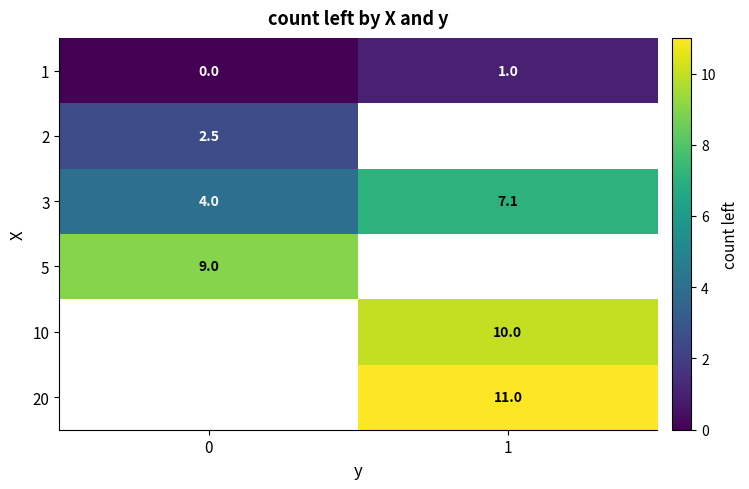

What is the sum of all 3 values?

11.1